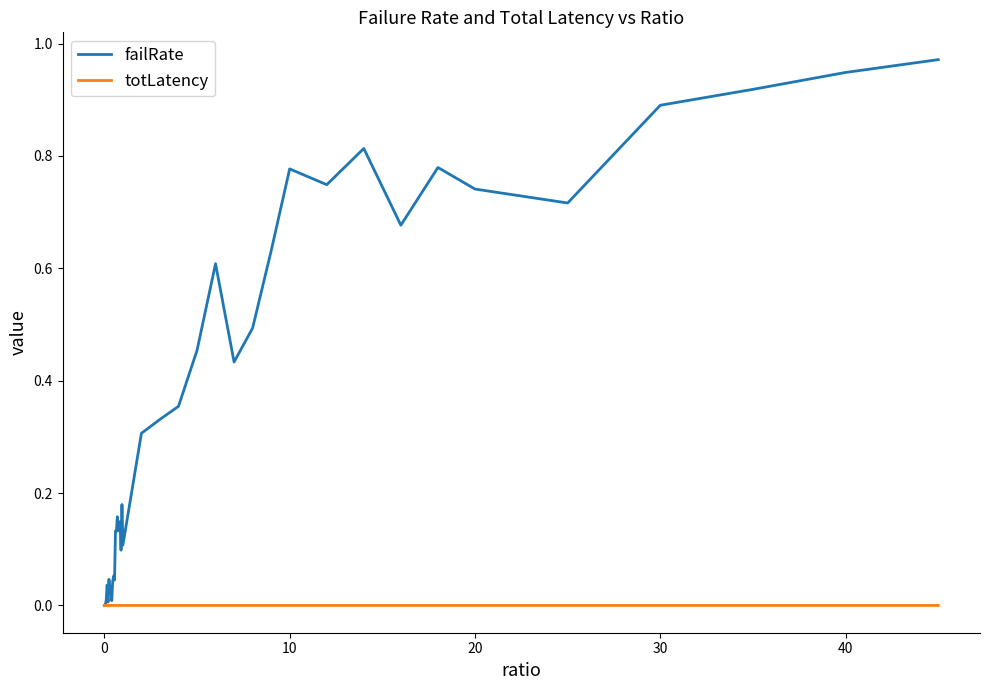

Which series has the widest spread of values?

failRate